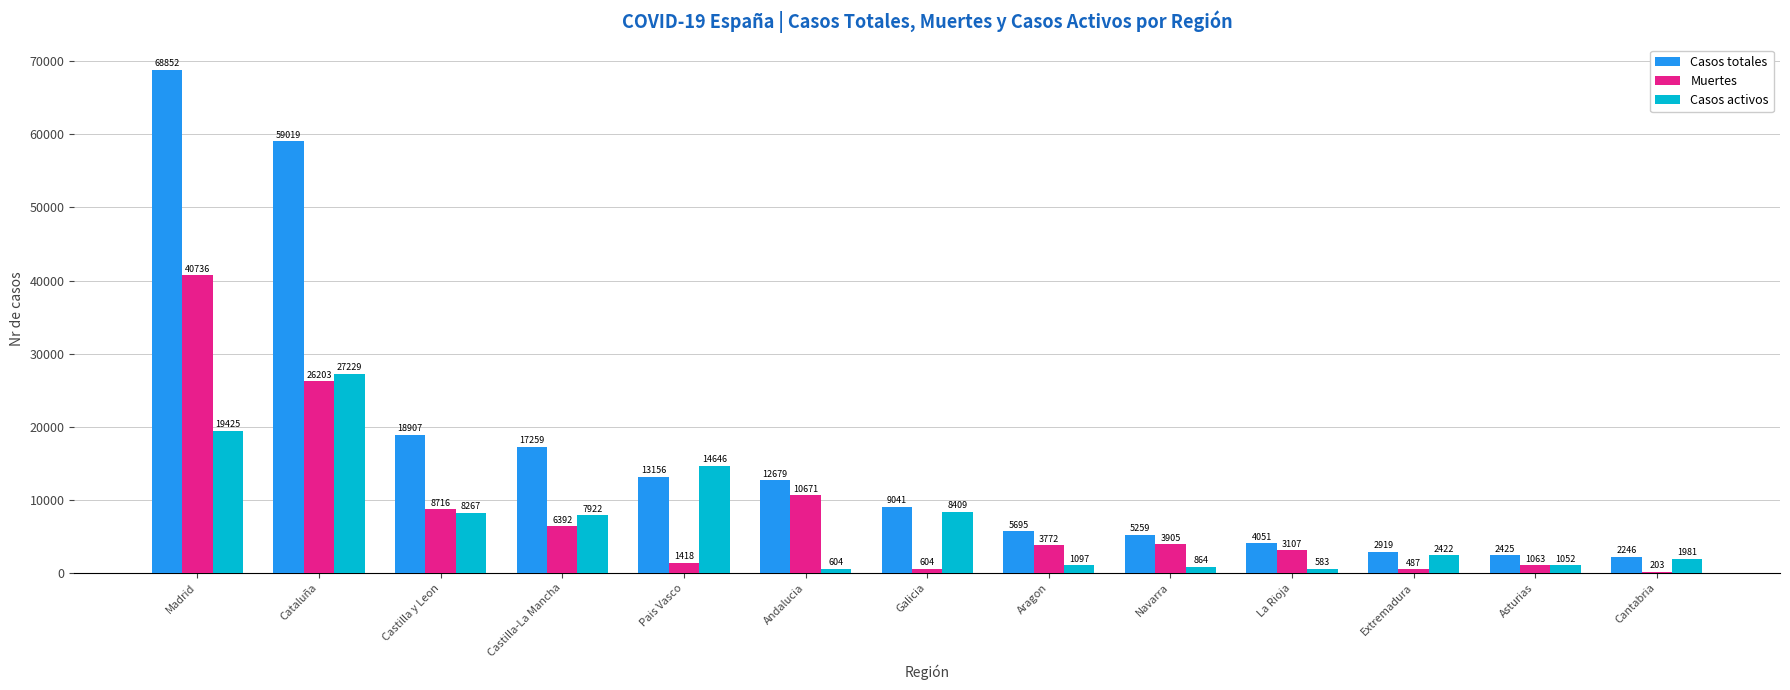

Which label corresponds to the largest value in the chart?

Madrid